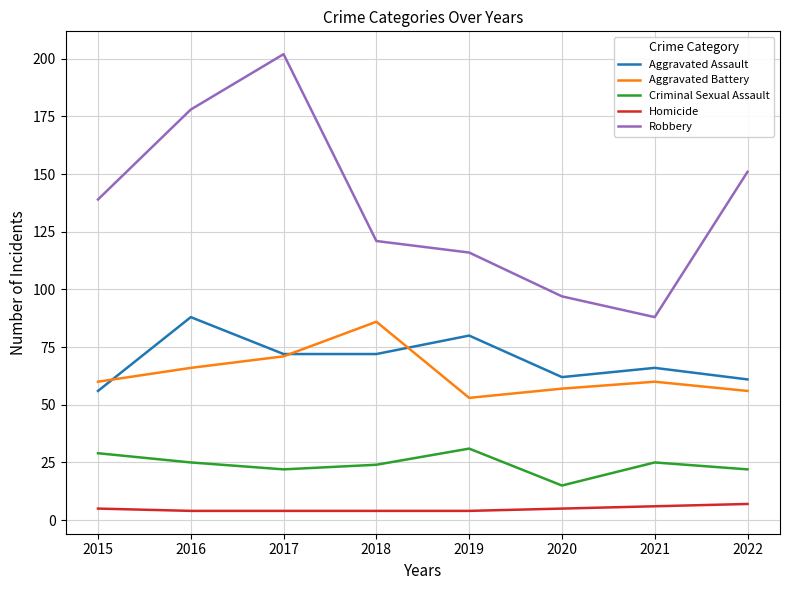

Is it true that Aggravated Assault equals 136 at 2019?

False